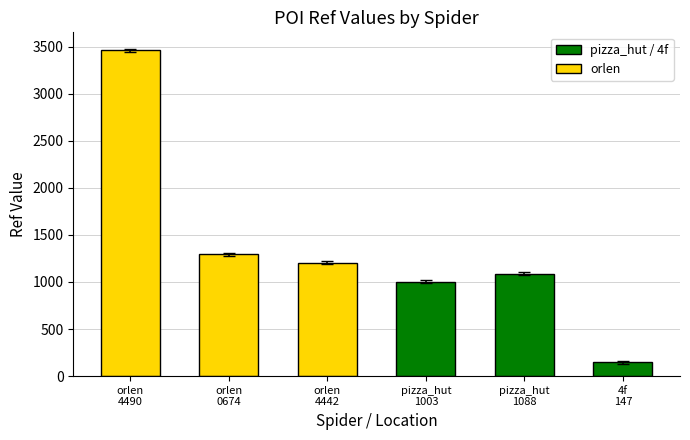

What is the sum of the values at orlen
4490 and orlen
0674?

4756